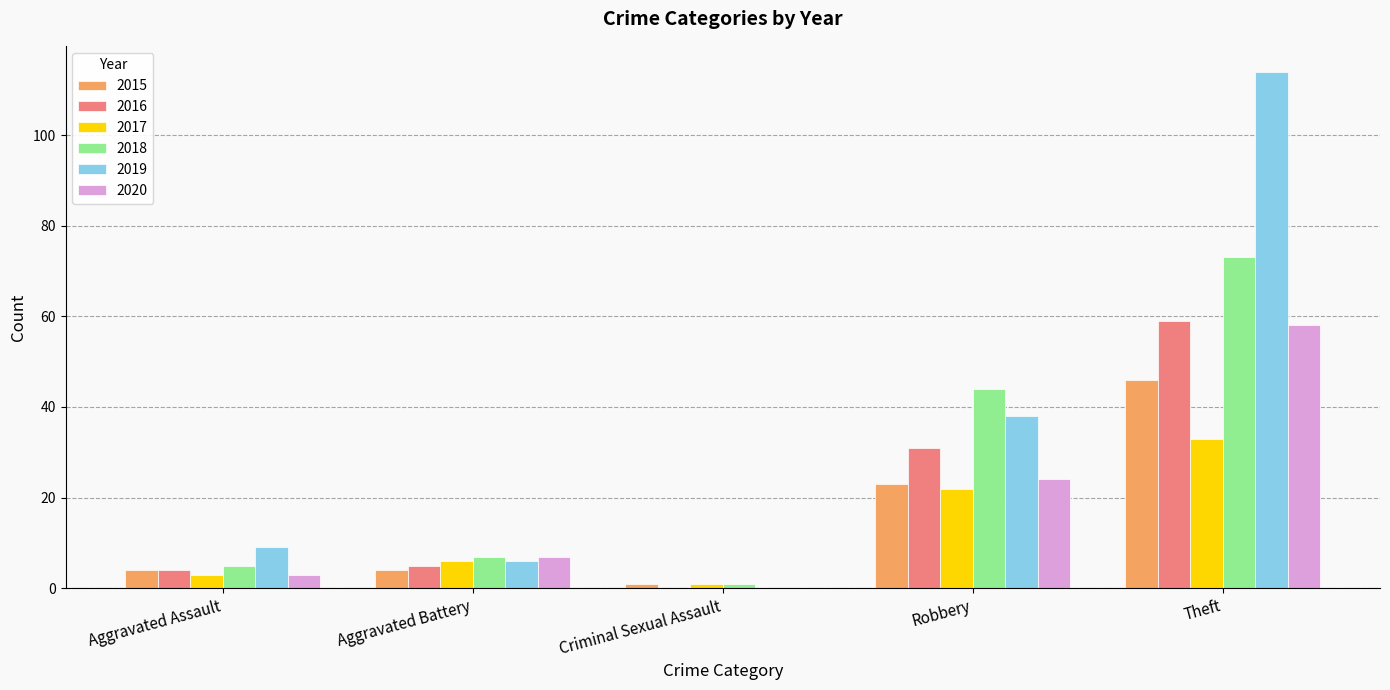

What is the average value of the 2016 series?

20